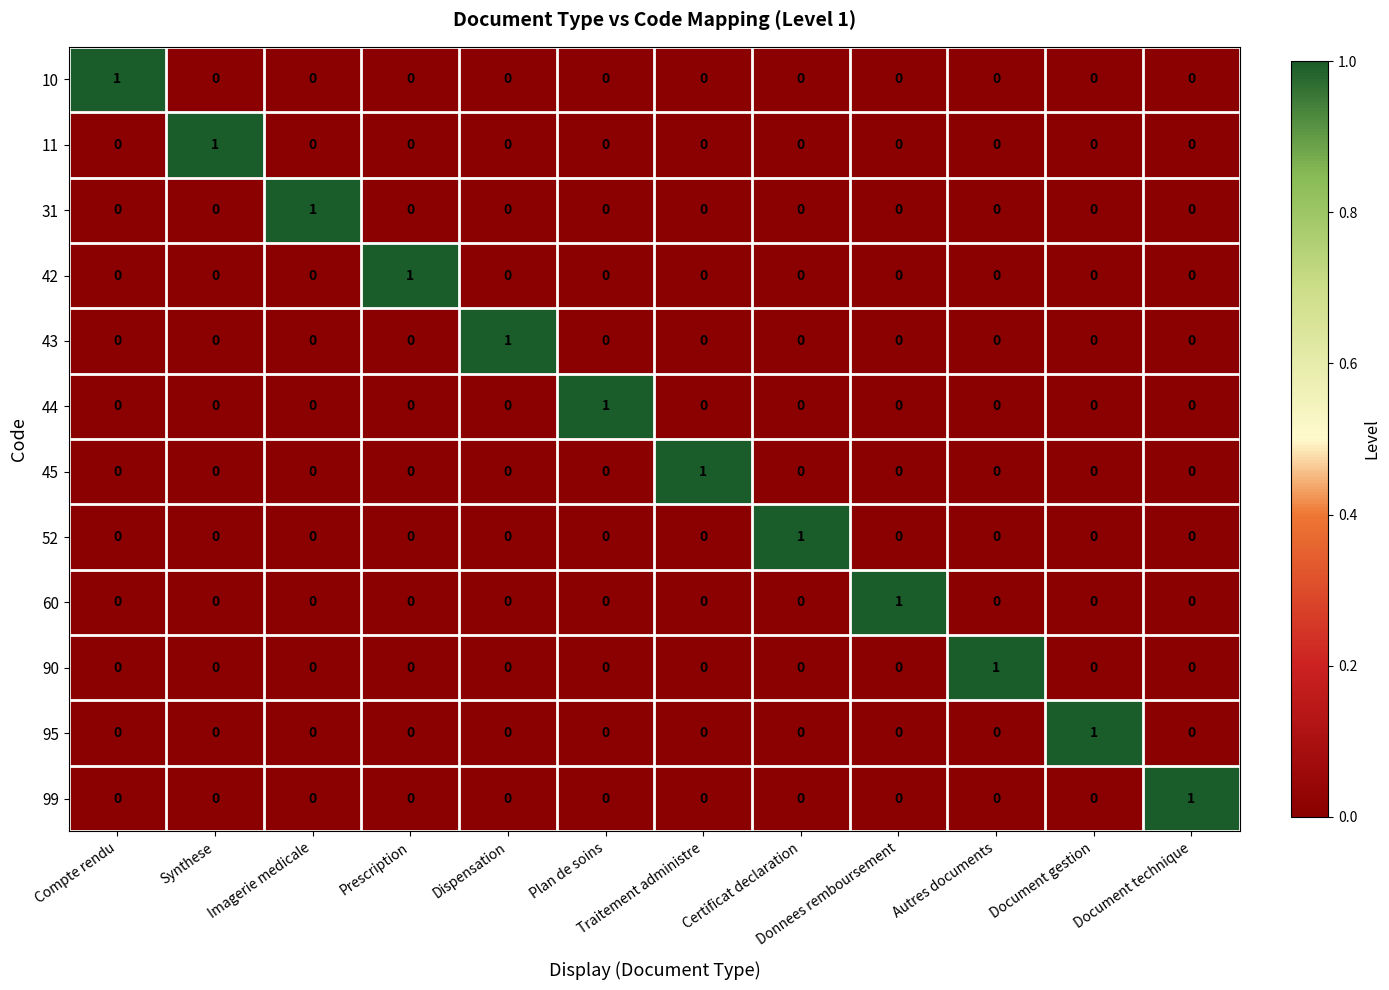

At which label does 99 reach its peak?

Document technique